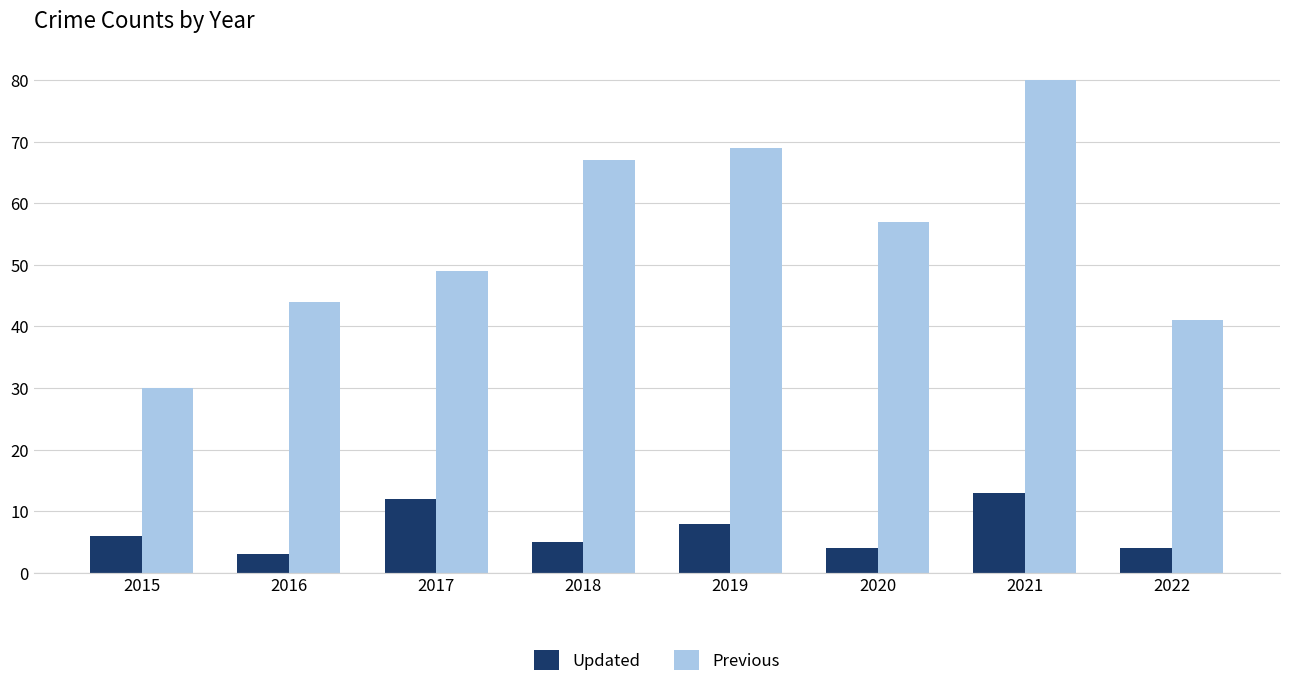

Reading left to right, transcribe all the data shown in this chart.

Updated: 6	3	12	5	8	4	13	4
Previous: 30	44	49	67	69	57	80	41